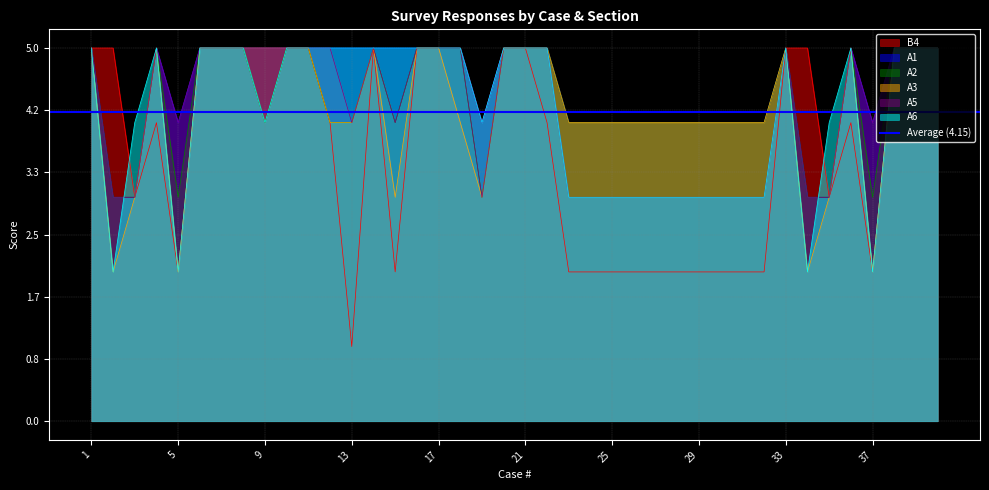

At which label does A2 reach its peak?

1